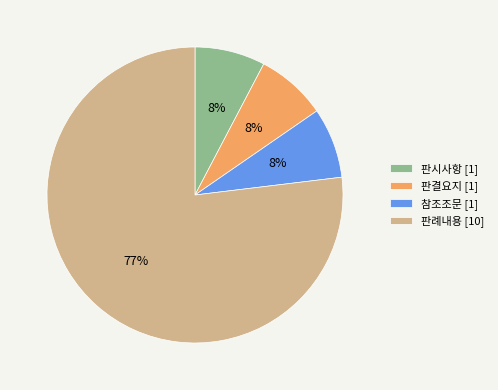

Is it true that 참조조문 [1] is 8% of the pie?

True